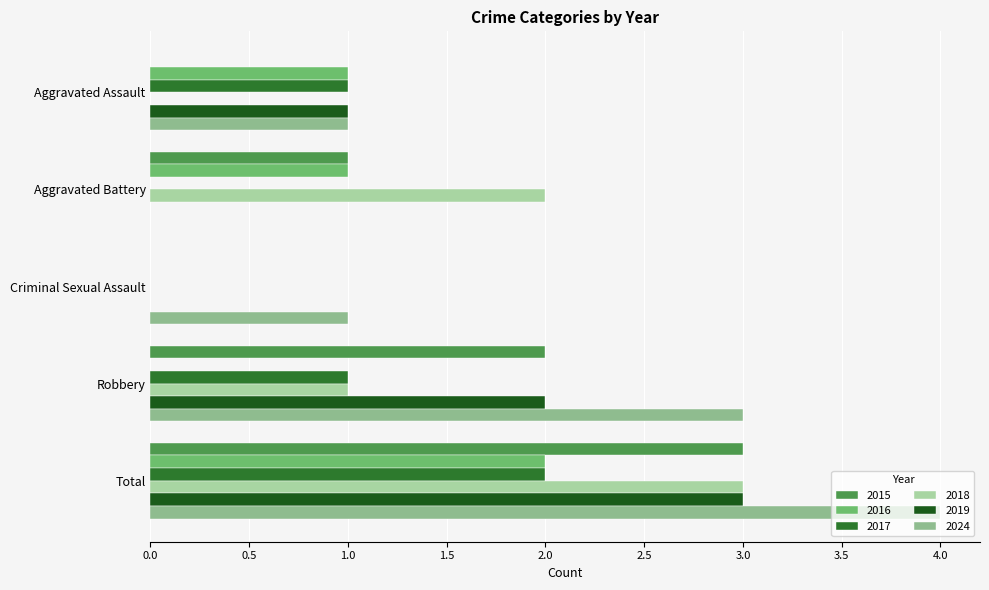

What is the approximate value of 2015 at Robbery?

2